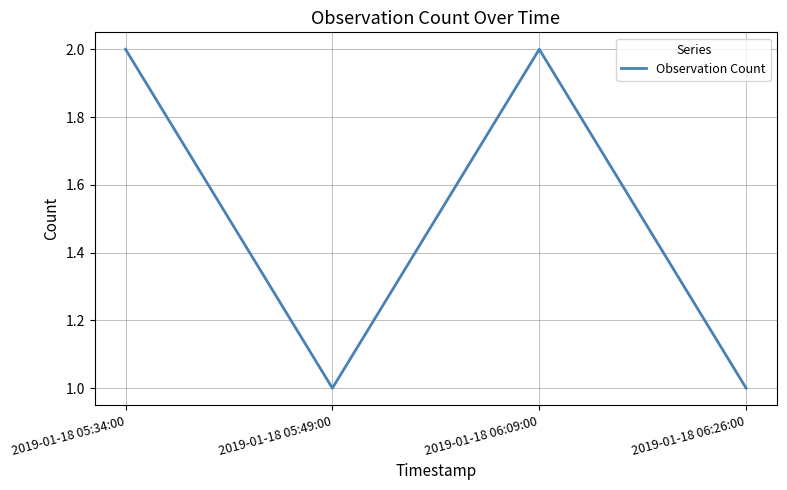

Reading left to right, what are all the values shown in this chart?

2019-01-18 05:34:00=2	2019-01-18 05:49:00=1	2019-01-18 06:09:00=2	2019-01-18 06:26:00=1